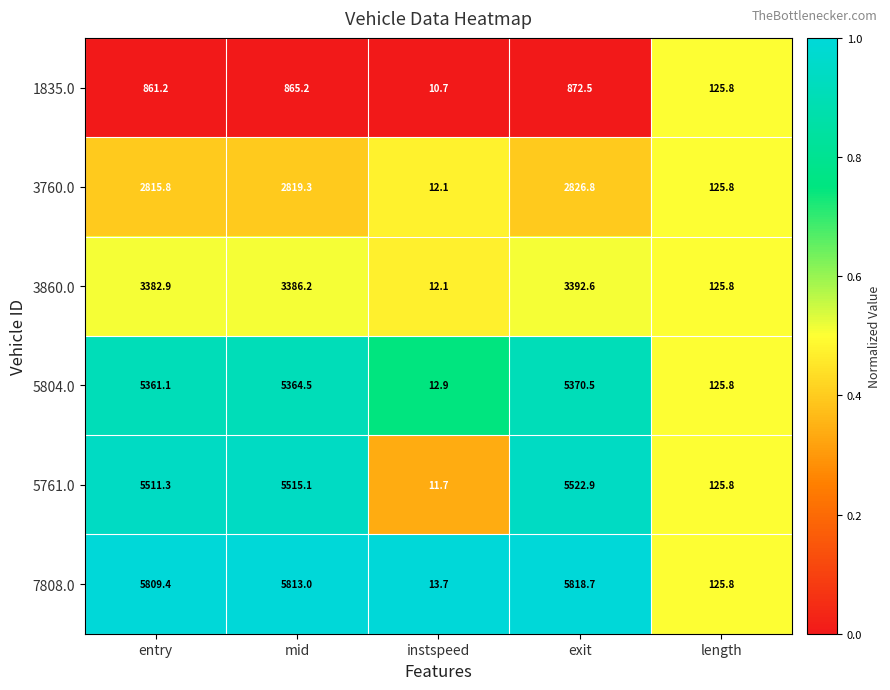

How many data points does each series have?

5